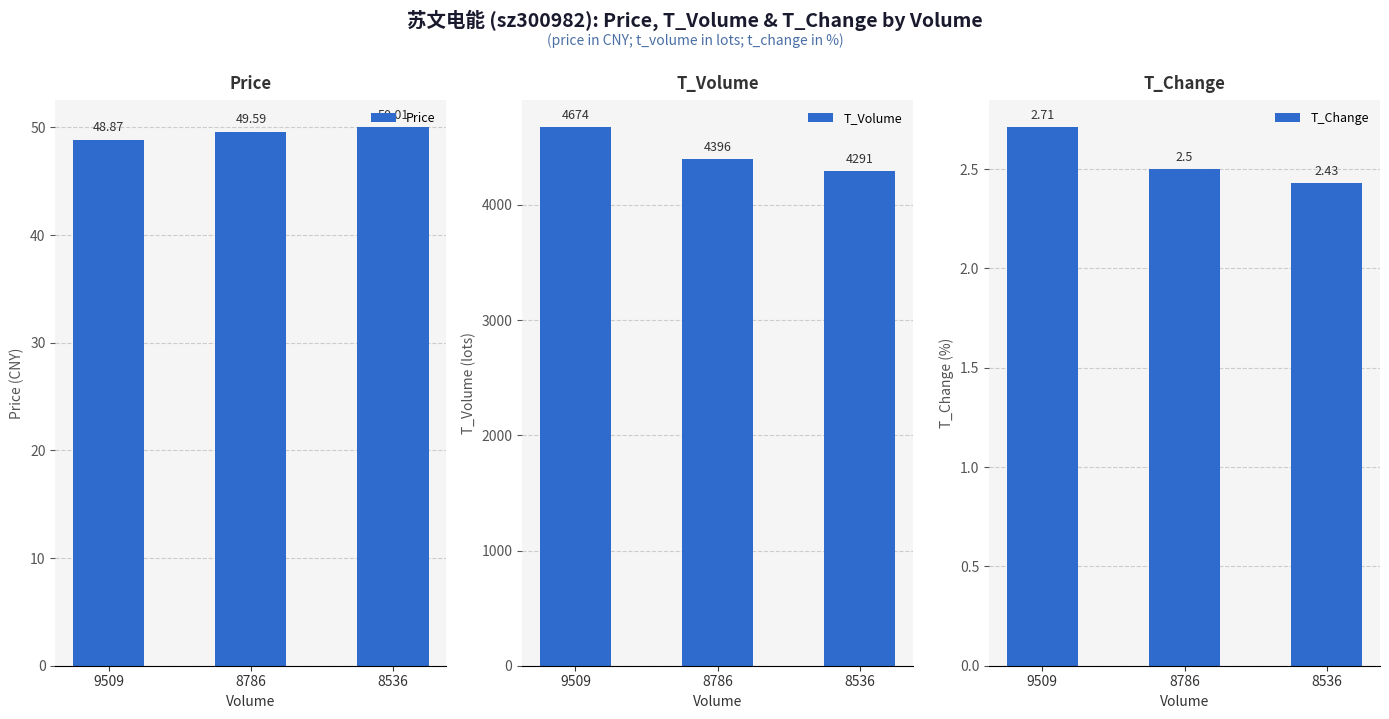

Which category has the lowest value in the Price series?

9509